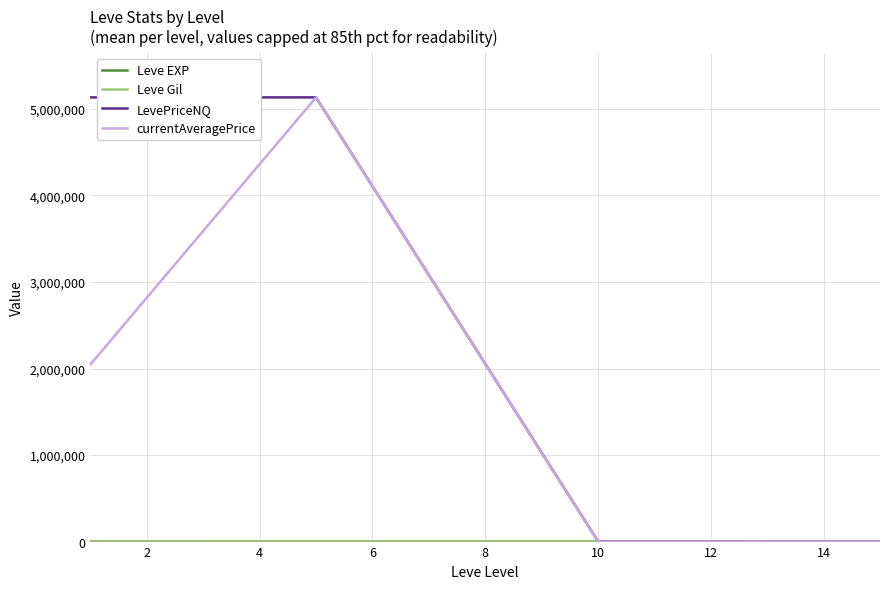

What is the greatest value displayed?

5132898.0